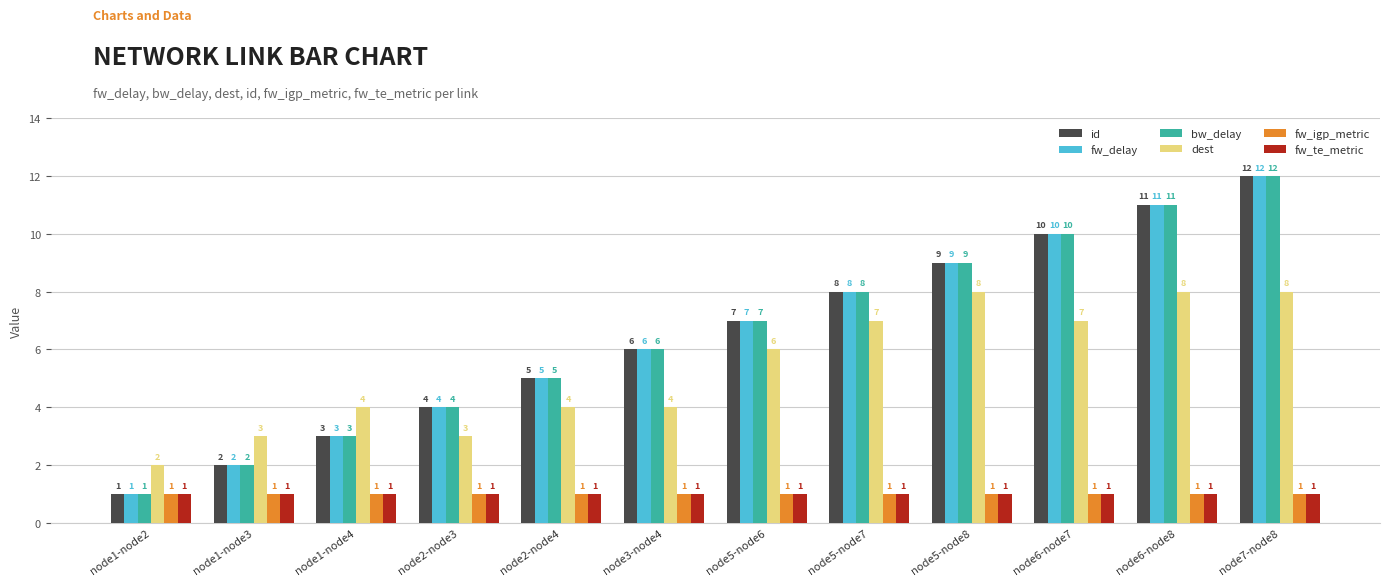

Where is id nearest to the value 6?

node3-node4